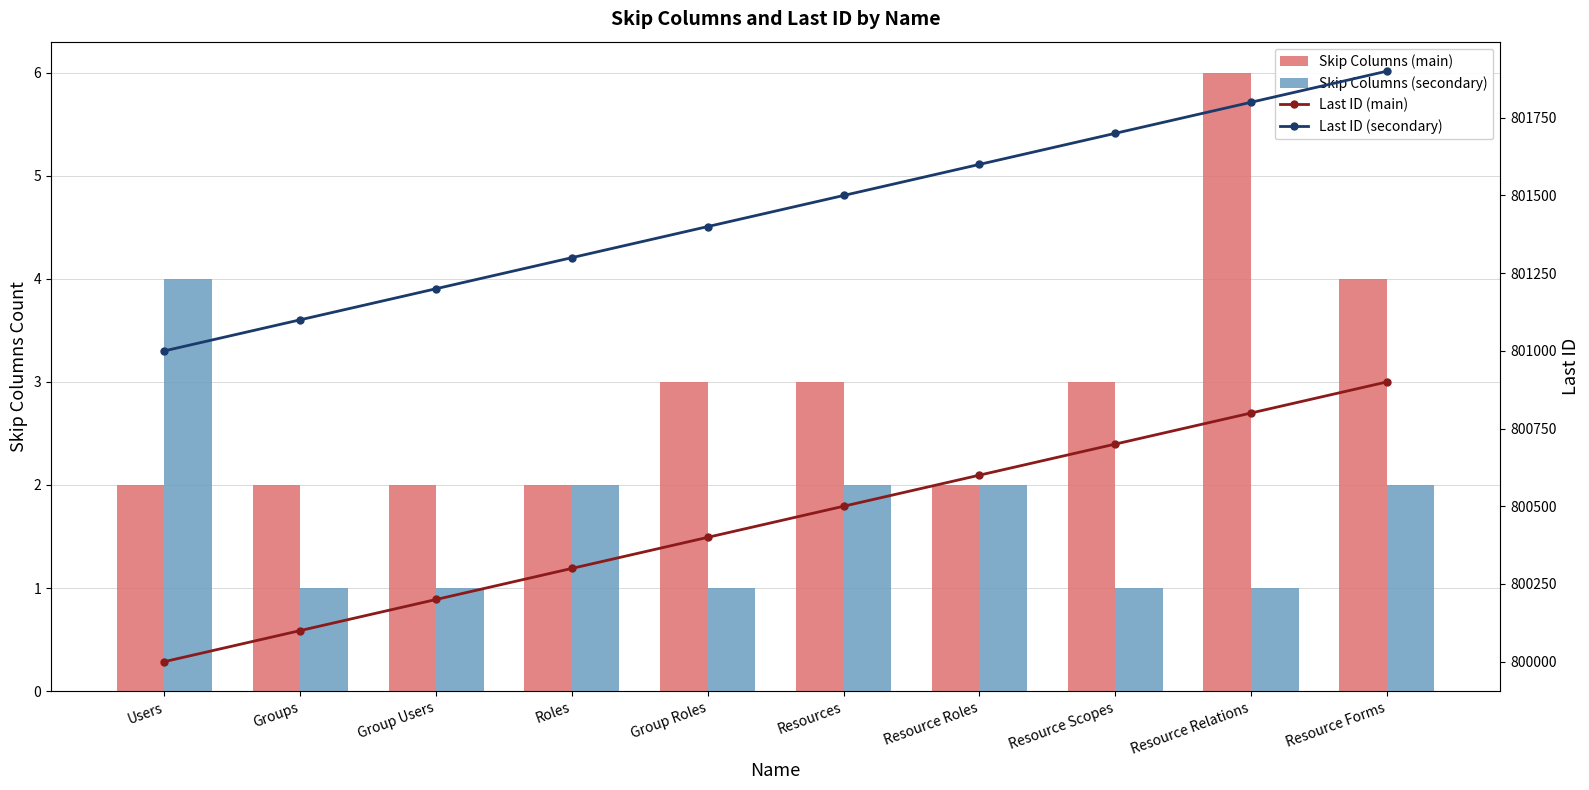

Reading left to right, extract all data points from this chart.

Skip Columns (main): Users=2	Groups=2	Group Users=2	Roles=2	Group Roles=3	Resources=3	Resource Roles=2	Resource Scopes=3	Resource Relations=6	Resource Forms=4
Skip Columns (secondary): Users=4	Groups=1	Group Users=1	Roles=2	Group Roles=1	Resources=2	Resource Roles=2	Resource Scopes=1	Resource Relations=1	Resource Forms=2
Last ID (main): Users=800000	Groups=800100	Group Users=800200	Roles=800300	Group Roles=800400	Resources=800500	Resource Roles=800600	Resource Scopes=800700	Resource Relations=800800	Resource Forms=800900
Last ID (secondary): Users=801000	Groups=801100	Group Users=801200	Roles=801300	Group Roles=801400	Resources=801500	Resource Roles=801600	Resource Scopes=801700	Resource Relations=801800	Resource Forms=801900